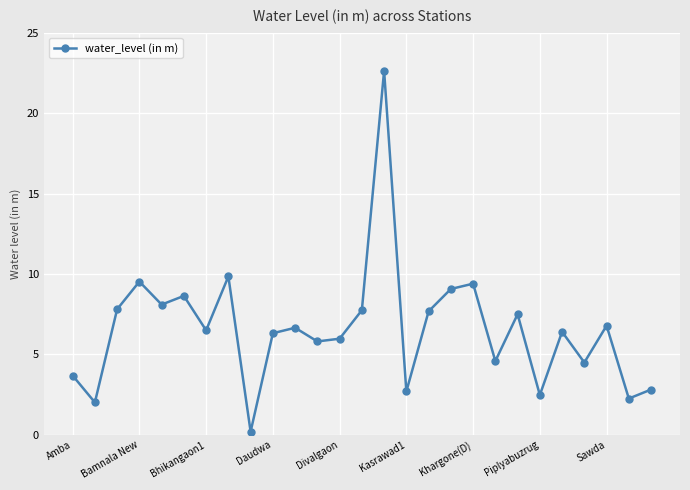

How many interior local peaks (higher than both neighbors) does the data have?

9